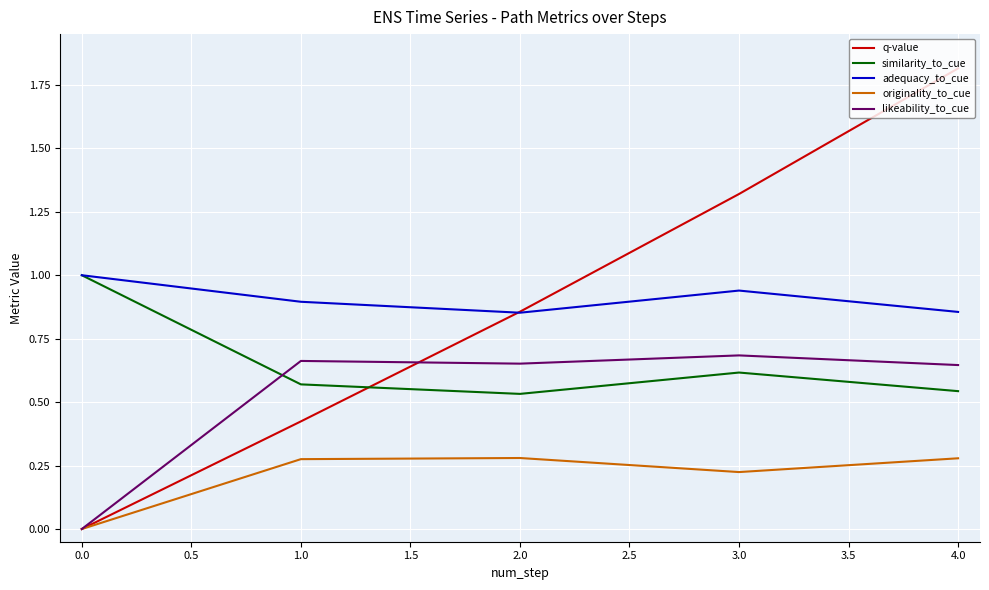

Which series has the widest spread of values?

q-value